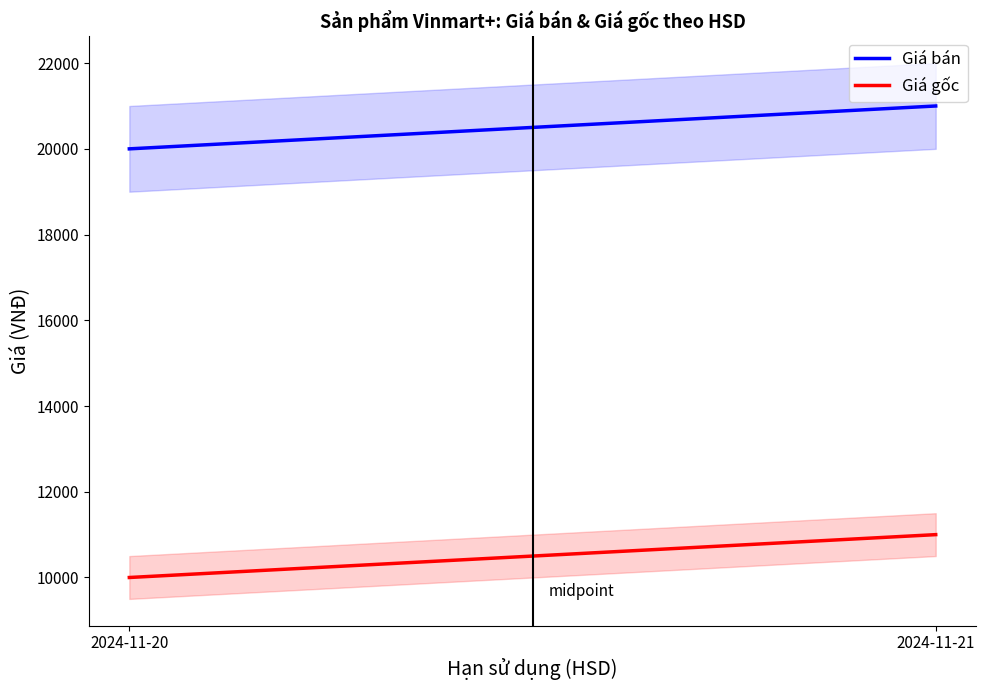

What is the maximum value for Giá bán?

21000